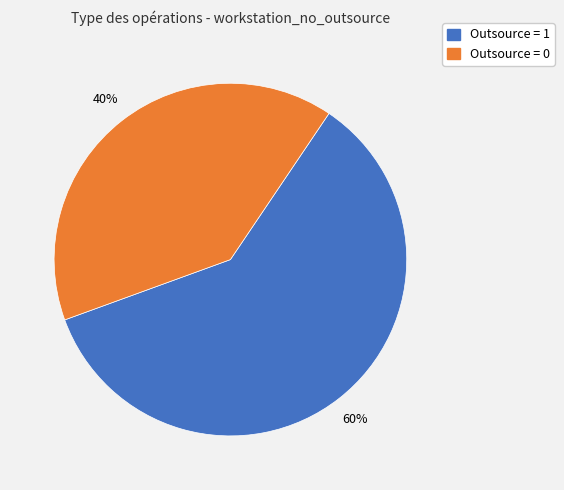

Is there any slice that represents more than half of the pie?

Yes